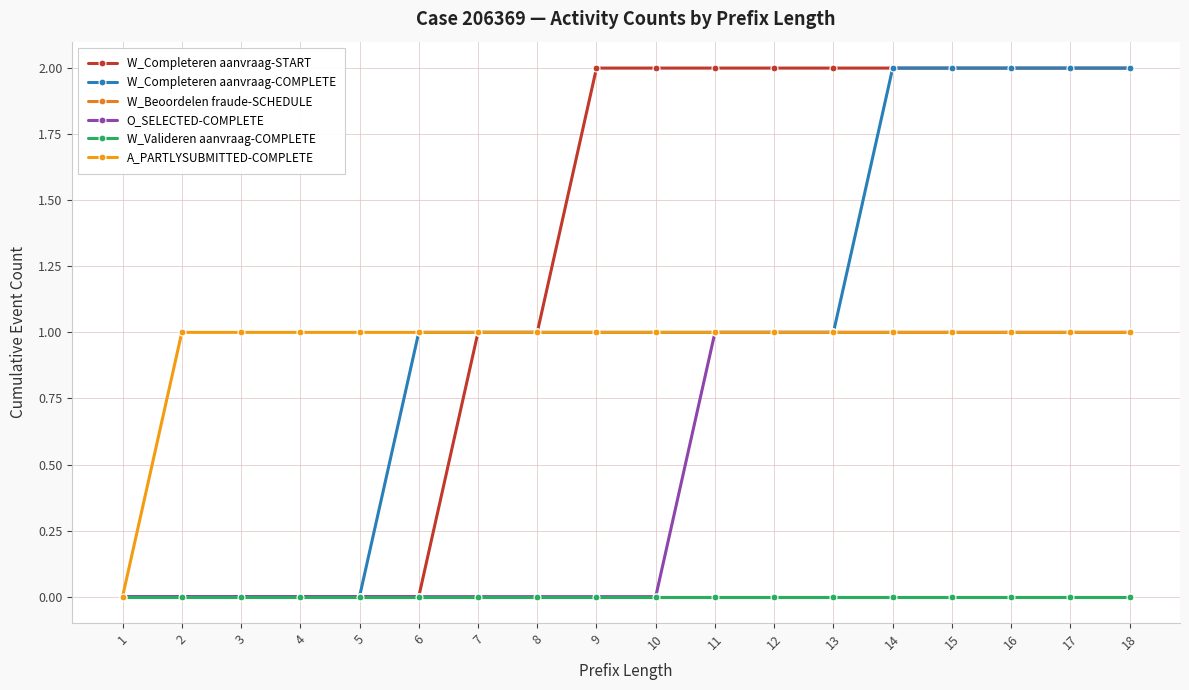

Is this an area chart (filled region under the line)?

No